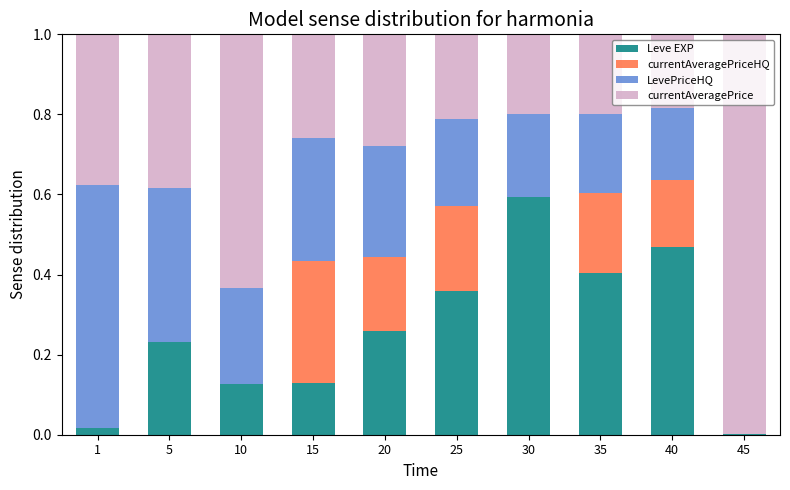

Is it true that Leve EXP equals 0.1 at 5?

False